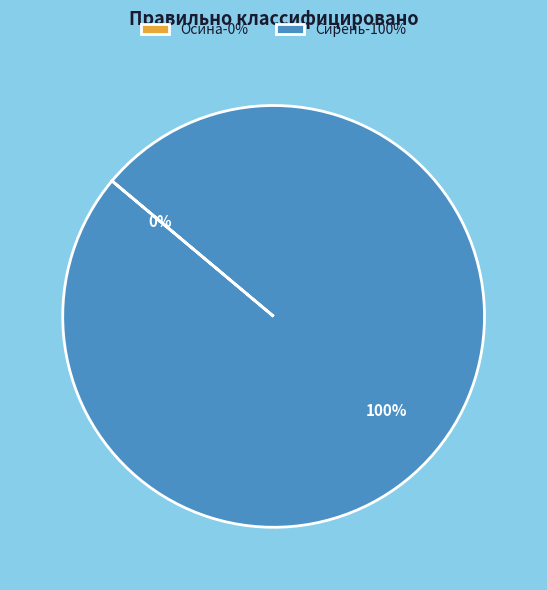

To the nearest percent, what percentage of the pie is Сирень?

100%